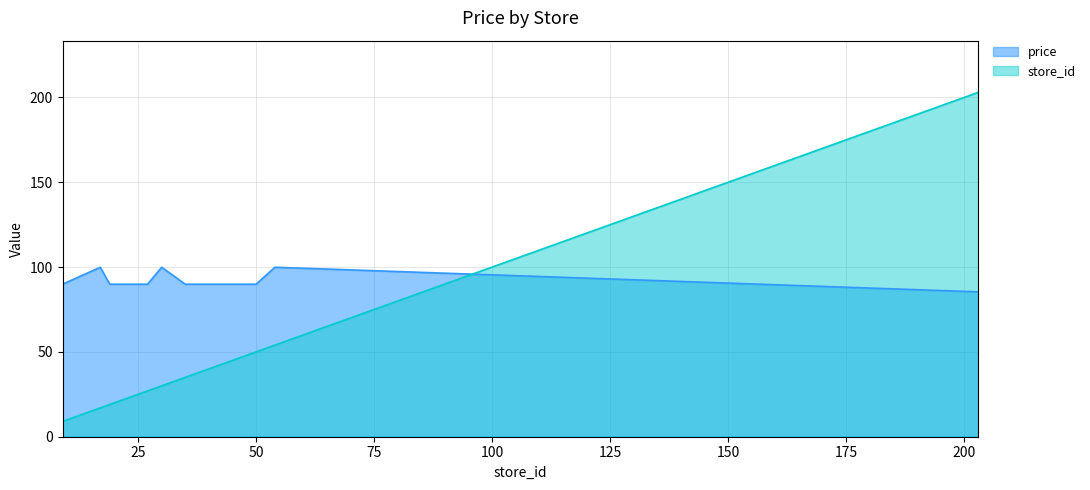

Reading right to left, what are all the values shown in this chart?

store_id: 203.0	54.0	50.0	40.0	38.0	35.0	30.0	27.0	26.0	19.0	17.0	9.0
price: 85.4	99.9	89.9	89.9	89.9	89.9	99.9	89.9	89.9	89.9	99.9	89.9